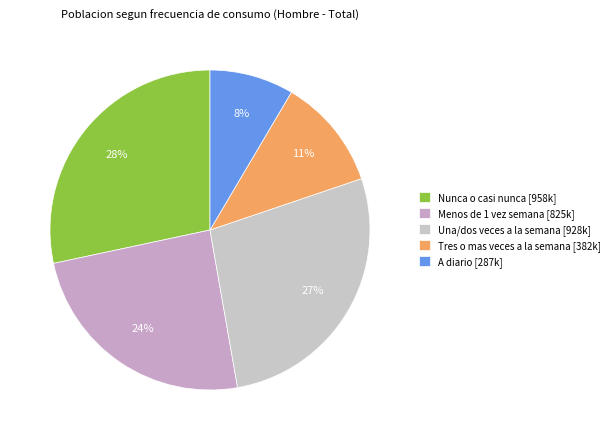

What is the change in value from Nunca o casi nunca to Menos de 1 vez semana?

-133112